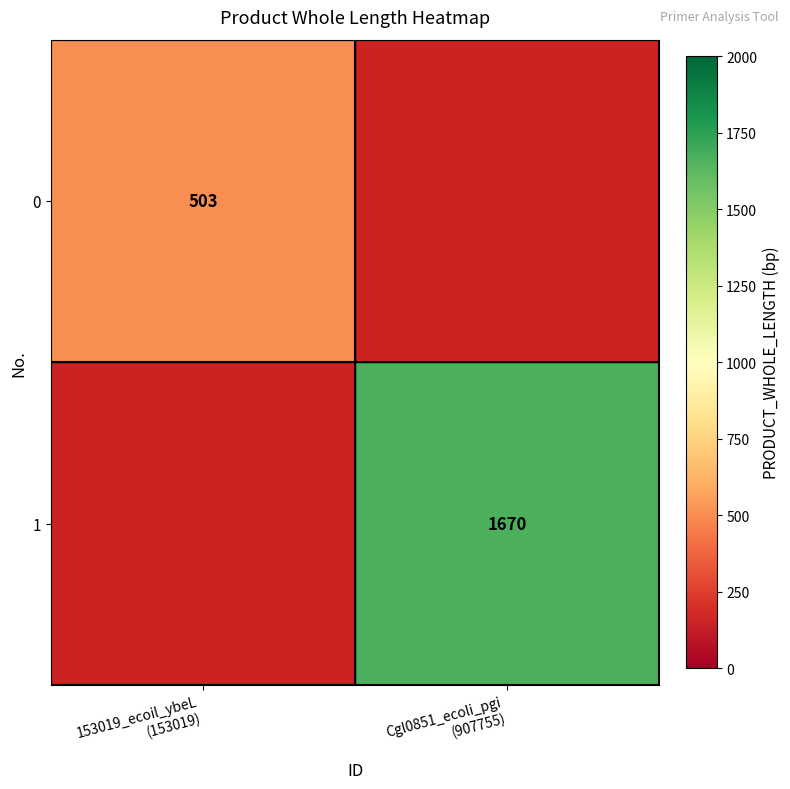

Which has a higher value, 153019_ecoil_ybeL
(153019) or Cgl0851_ecoli_pgi
(907755)?

Cgl0851_ecoli_pgi
(907755)